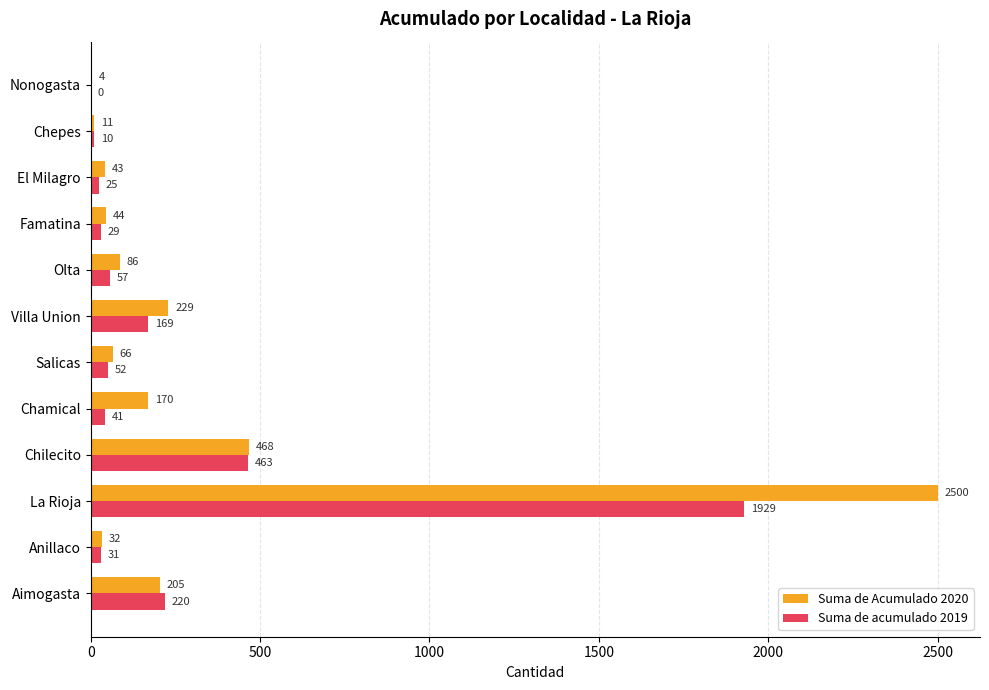

What are all the series names shown in the legend?

Suma de Acumulado 2020, Suma de acumulado 2019